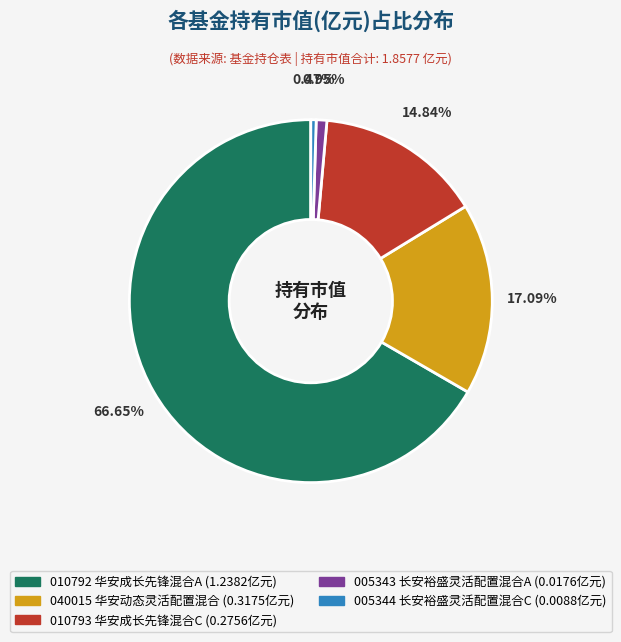

Is there any slice that represents more than half of the pie?

Yes